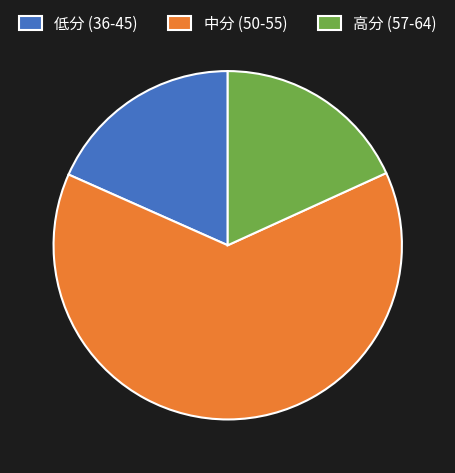

The 高分 (57-64) slice represents 18% of the pie. True or false?

True